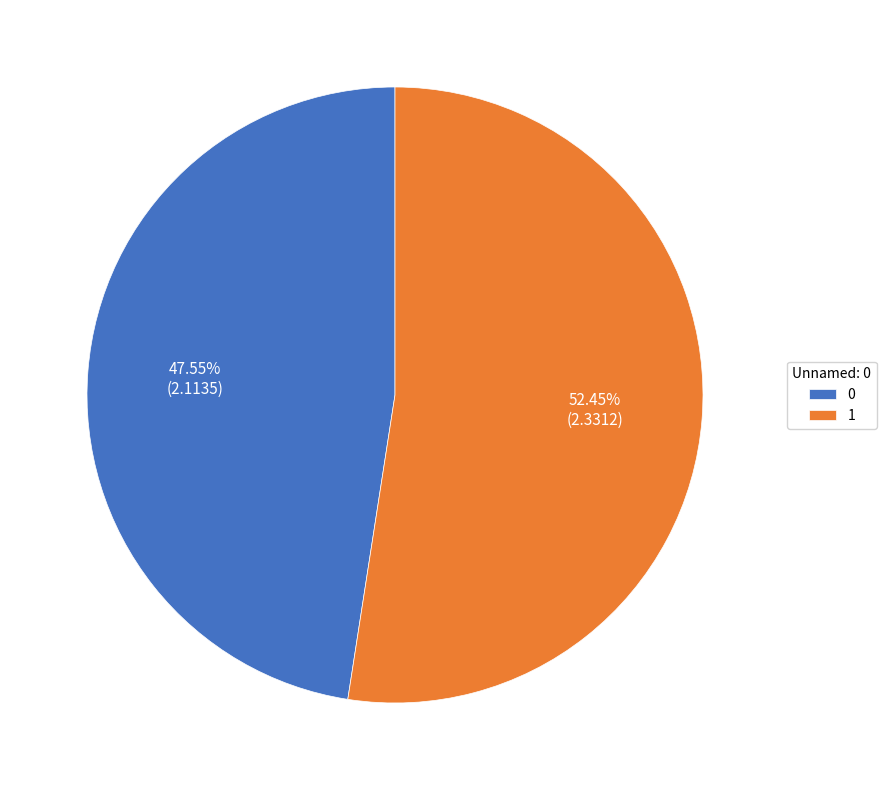

How much of the chart is everything except 0?

52.4%